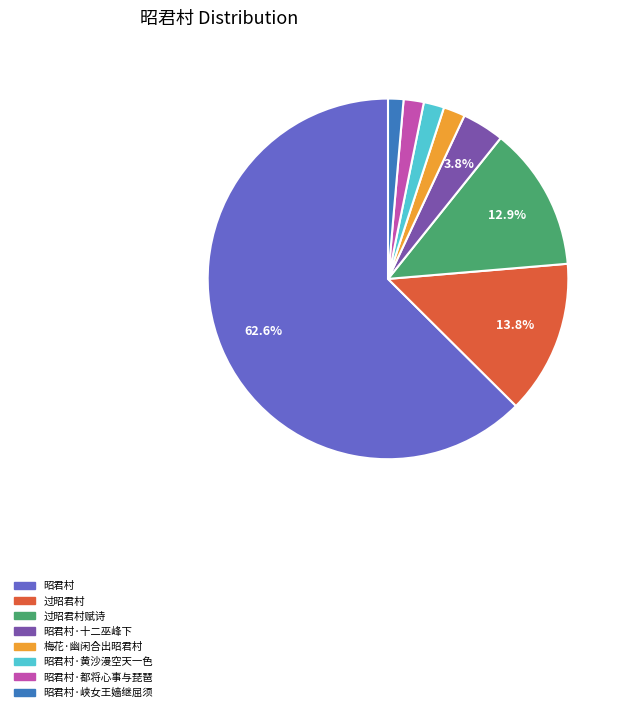

Does any single category account for the majority?

Yes